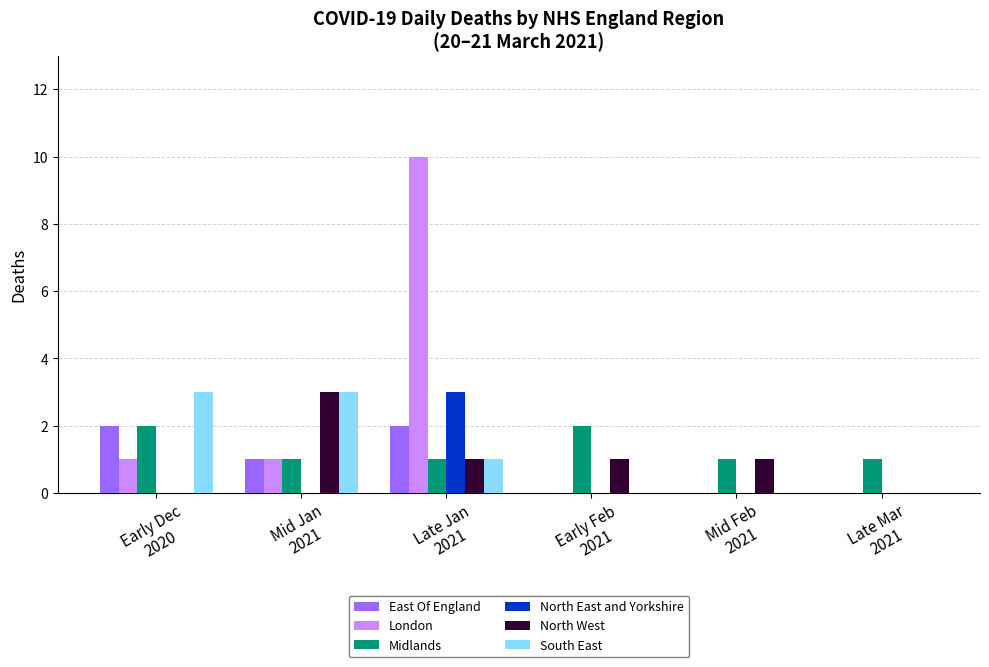

At which label does South East first exceed 1?

Early Dec
2020